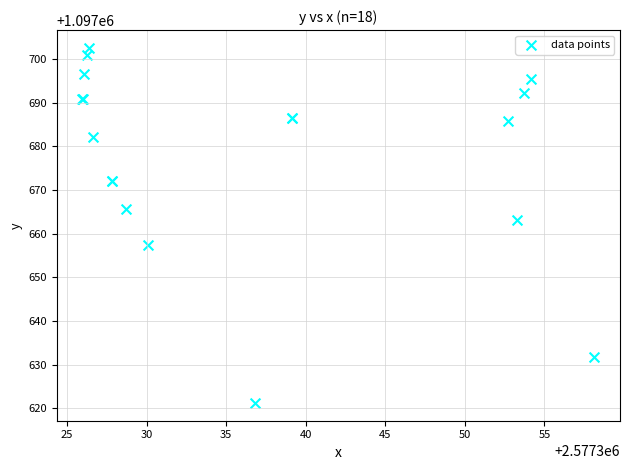

What Y value in the scatter plot is closest to 1097661?

1097663.2